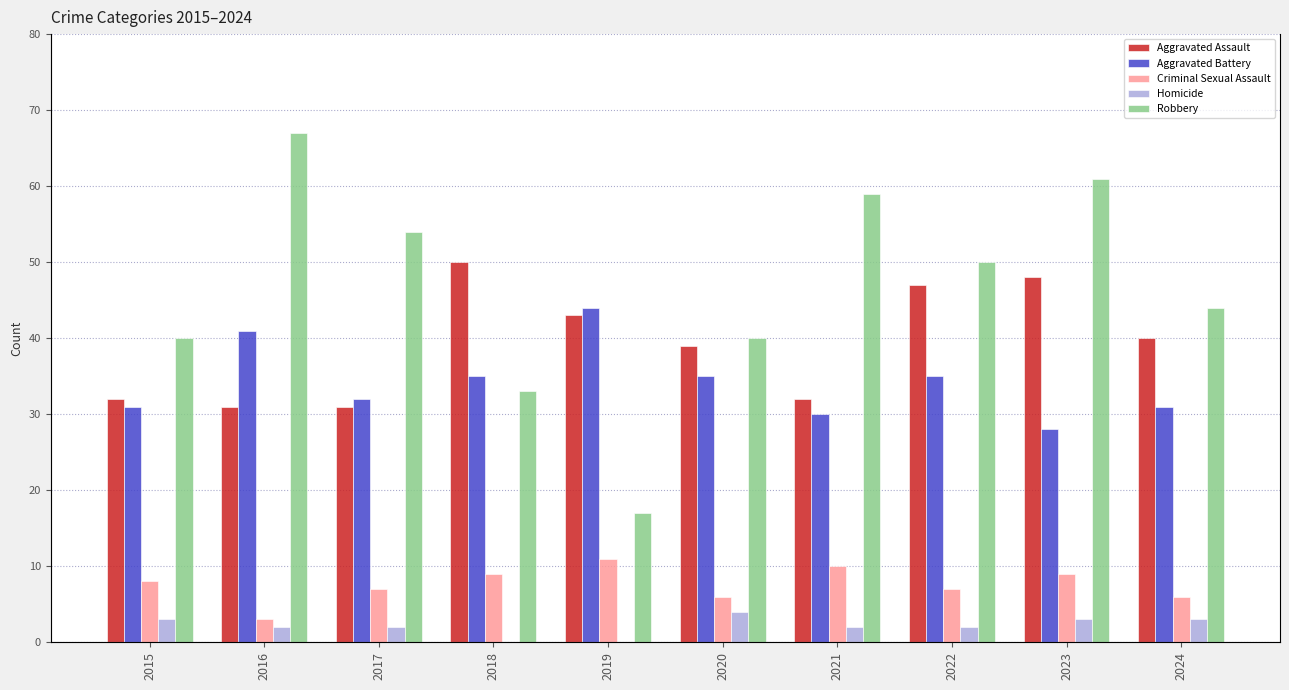

Are the bars grouped side by side (vs. stacked)?

Yes